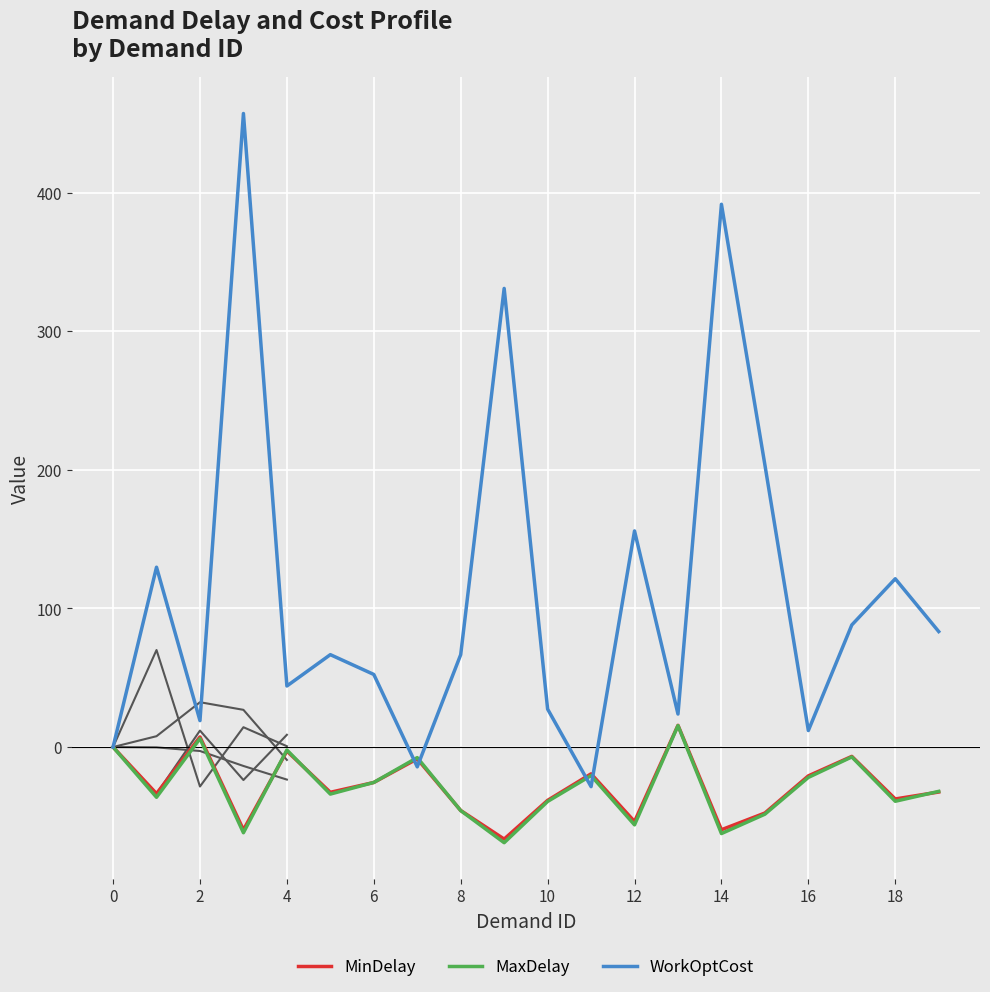

What is the maximum value for MaxDelay?

15.5